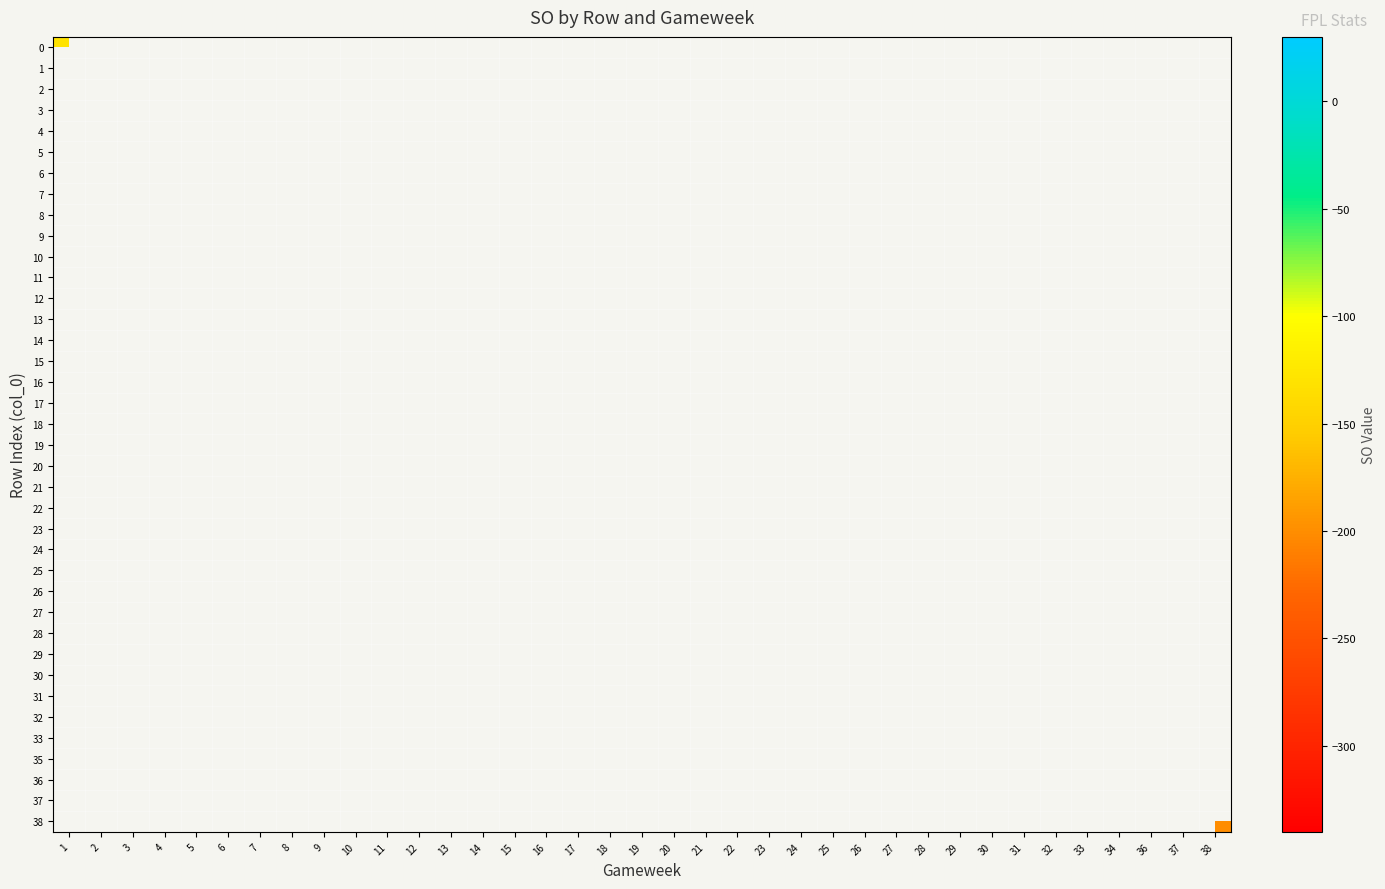

Count the number of data series in this chart.

38